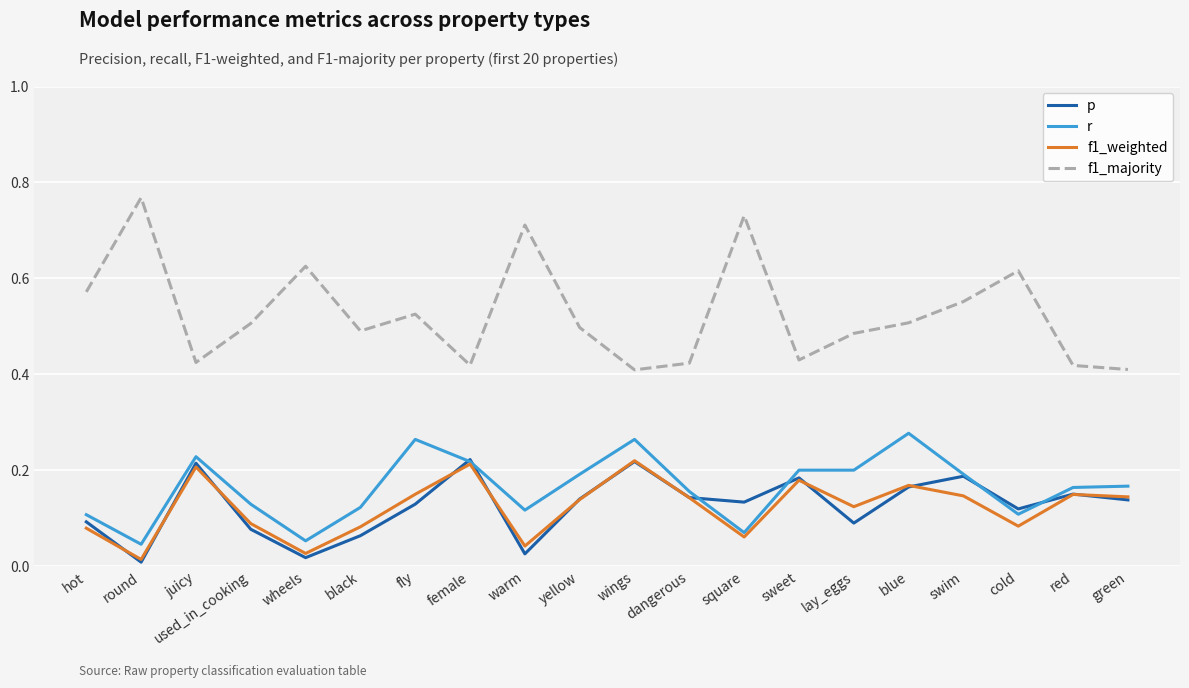

The value of r at swim is 0.1. True or false?

False